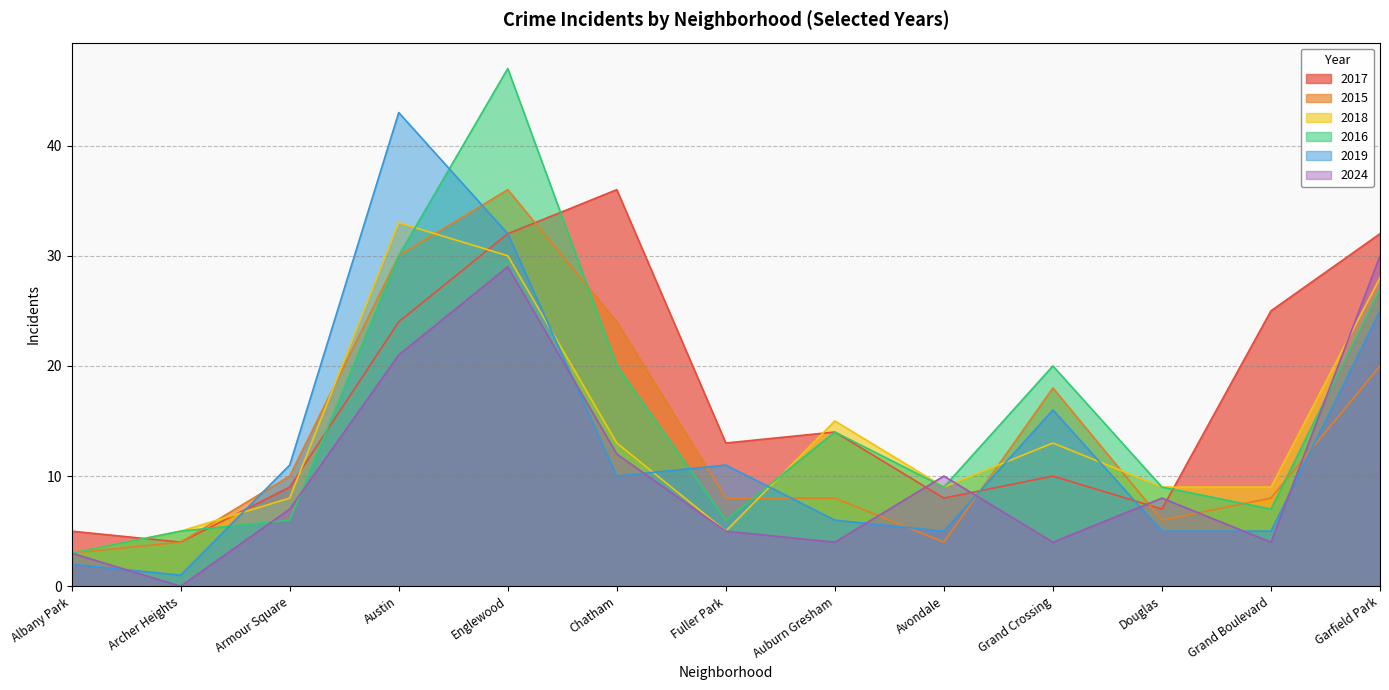

True or false: 2018 has a value of 13 at Grand Crossing.

True